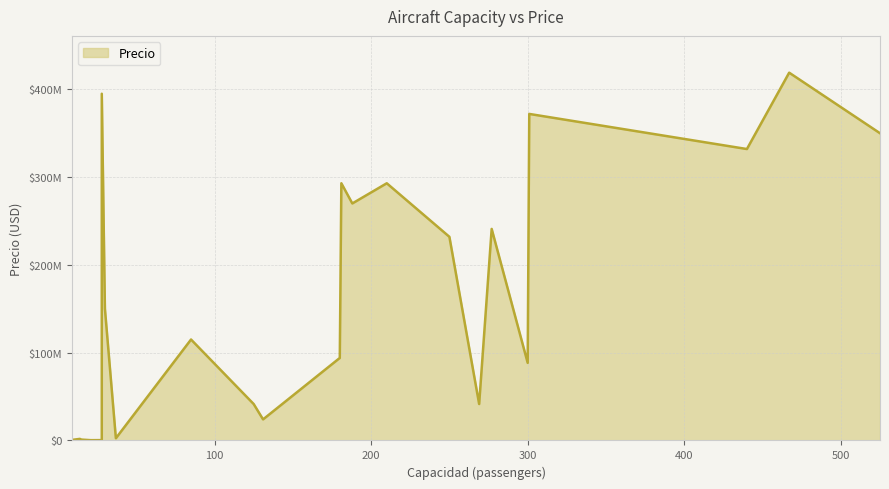

Is it true that the value at 15 is 1400768?

False